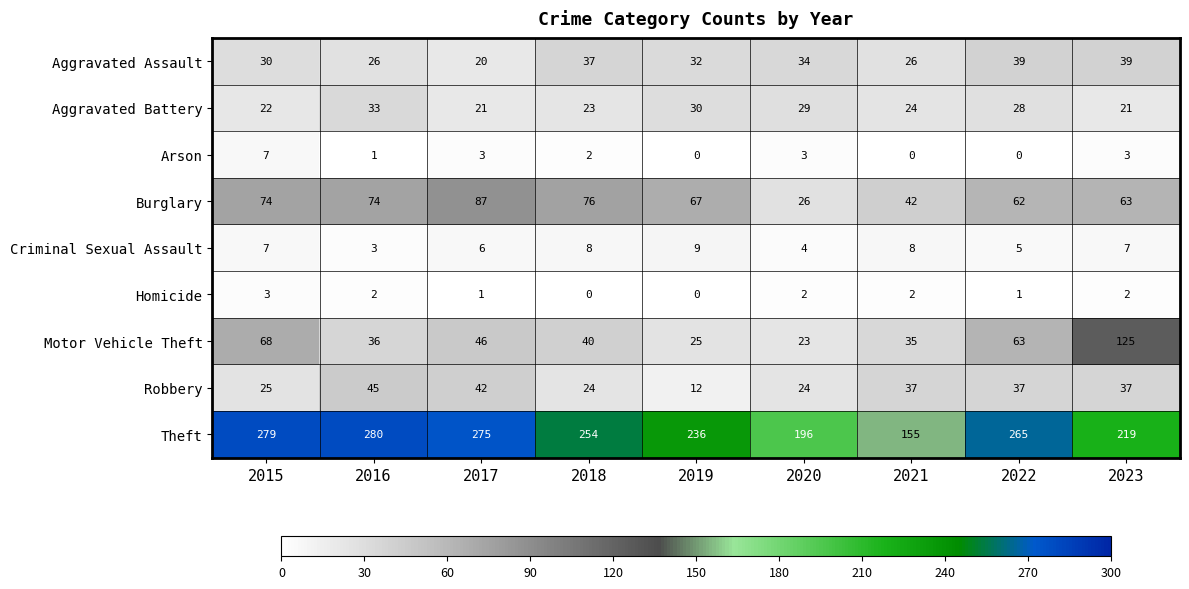

How many distinct data groups are displayed?

9